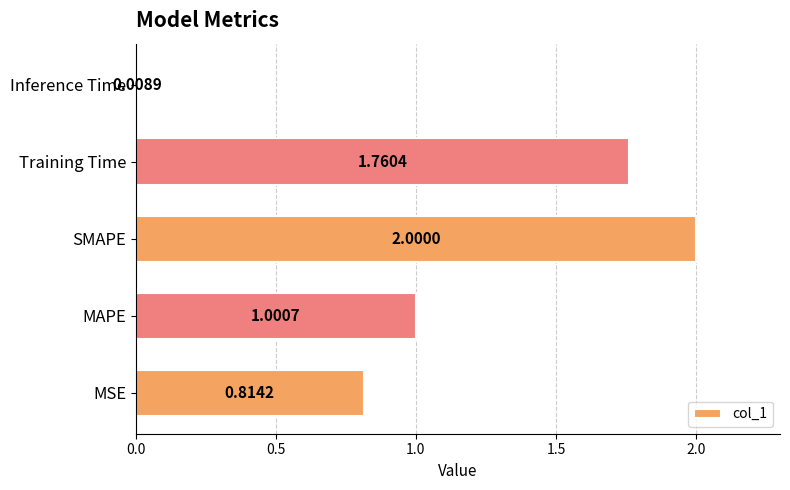

What is the difference between the values at MSE and SMAPE?

1.2